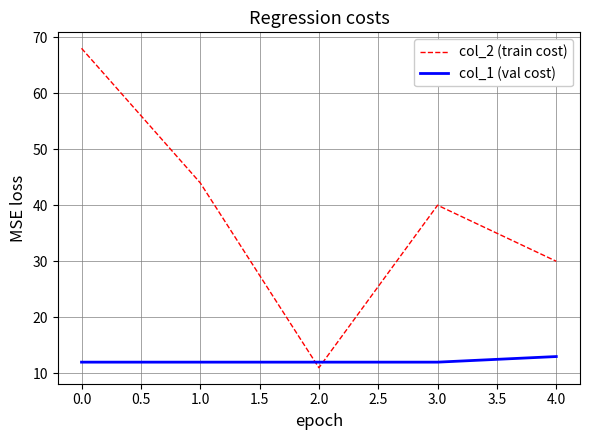

Reading left to right, what are all the values shown in this chart?

col_2 (train cost): 68	44	11	40	30
col_1 (val cost): 12	12	12	12	13